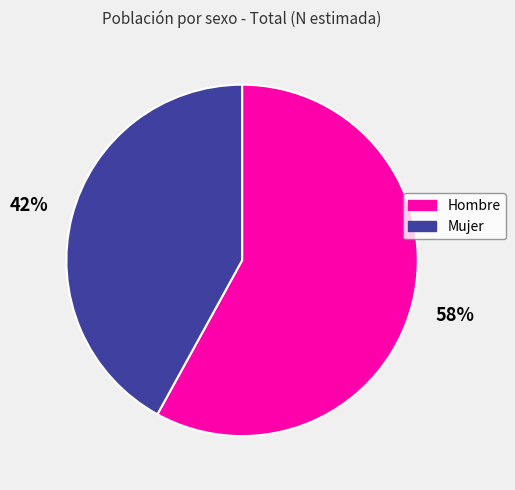

Does any single category account for the majority?

Yes